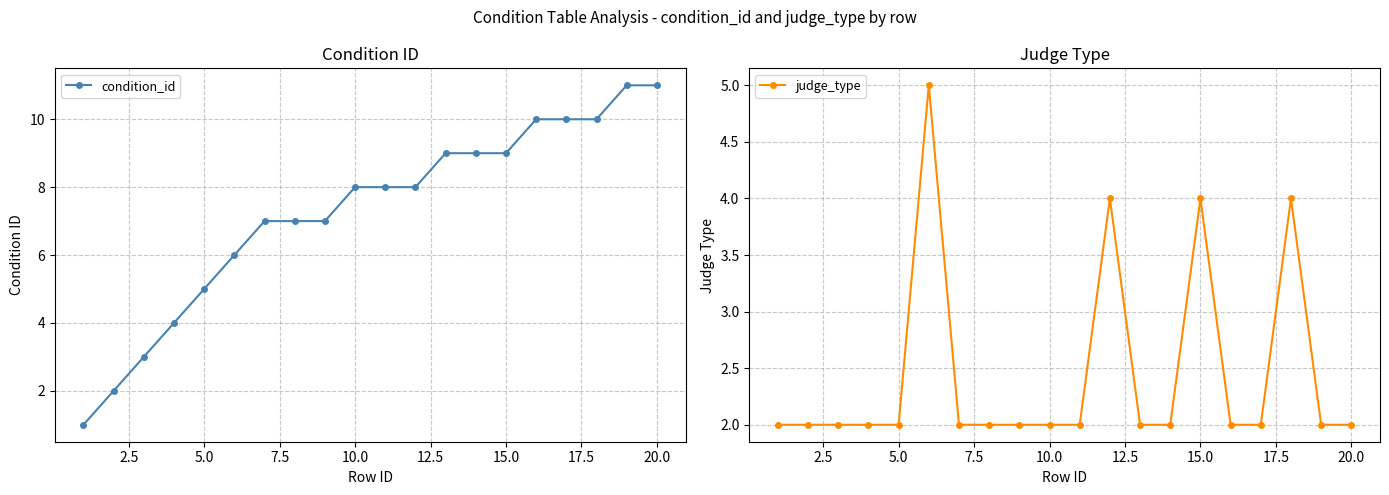

What are all the series names shown in the legend?

condition_id, judge_type